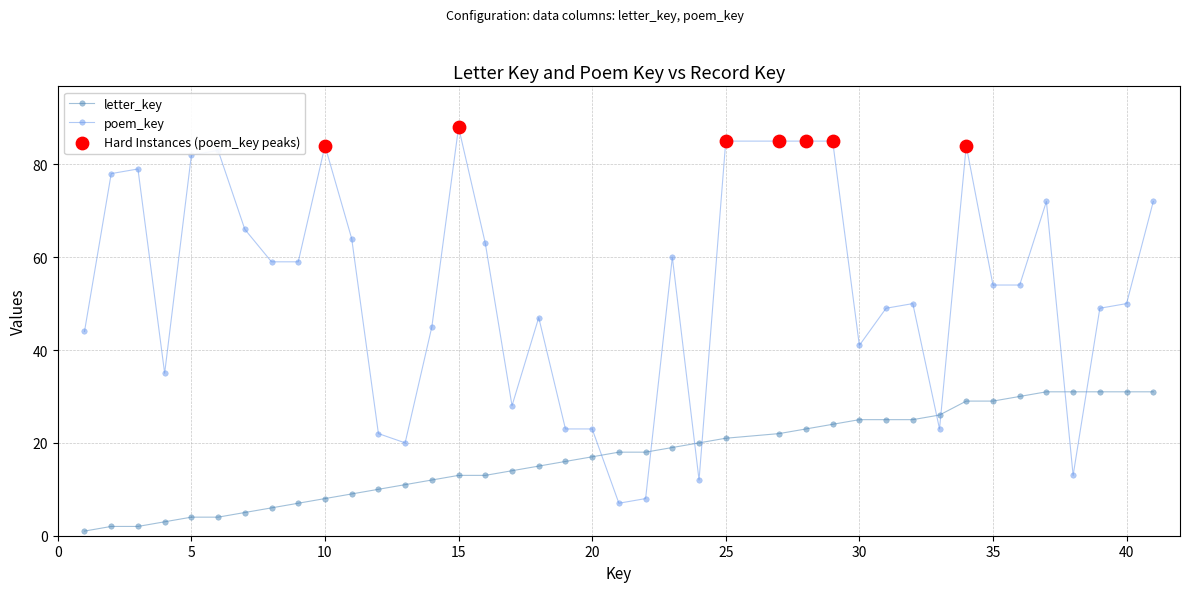

Which series has the widest spread of values?

poem_key